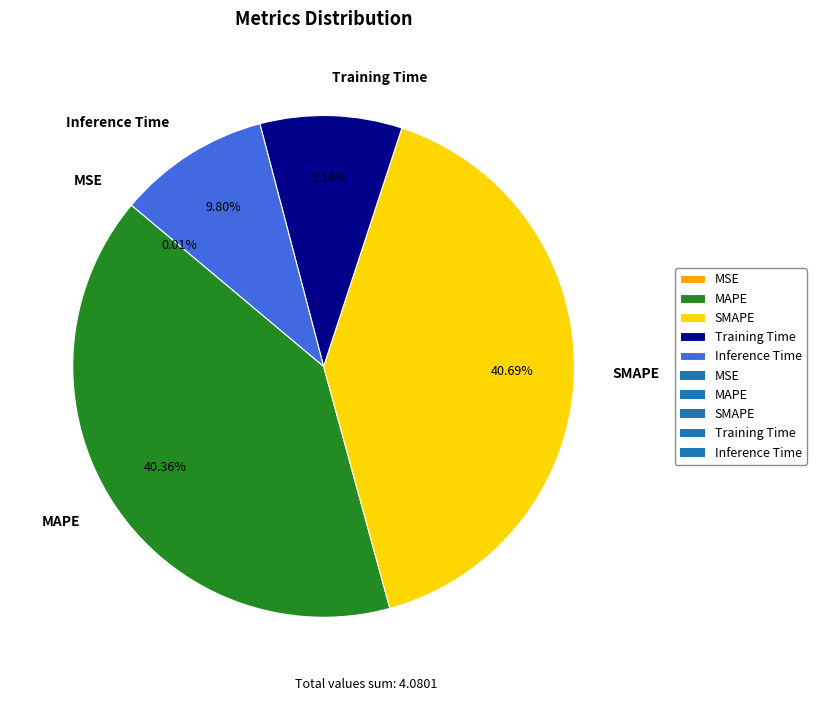

Is MAPE the majority of the pie?

No